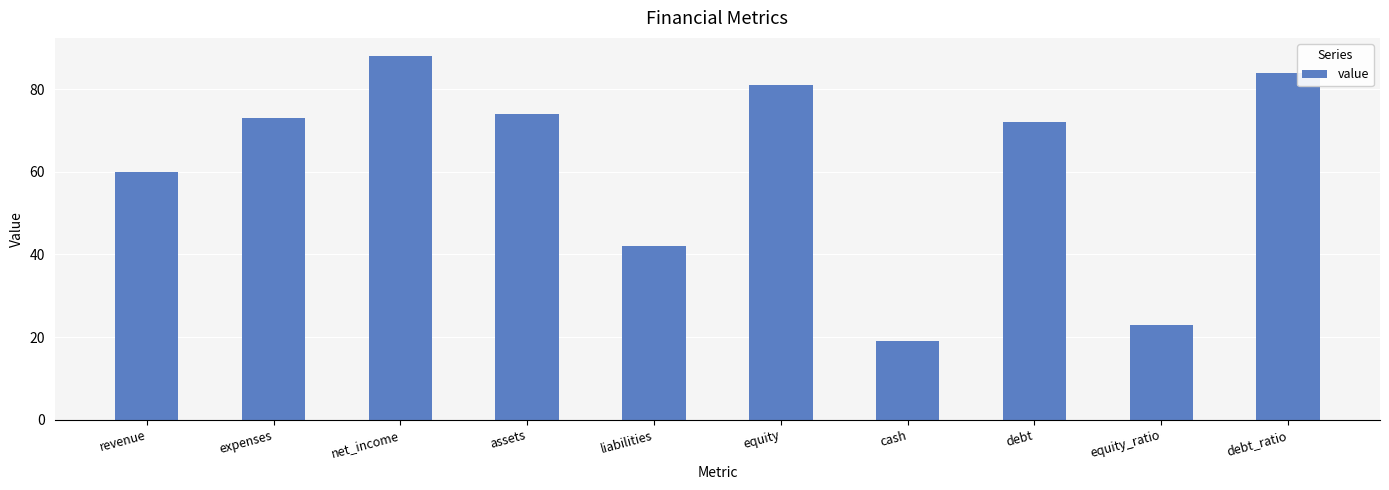

Rank the categories by value from lowest to highest.

cash, equity_ratio, liabilities, revenue, debt, expenses, assets, equity, debt_ratio, net_income